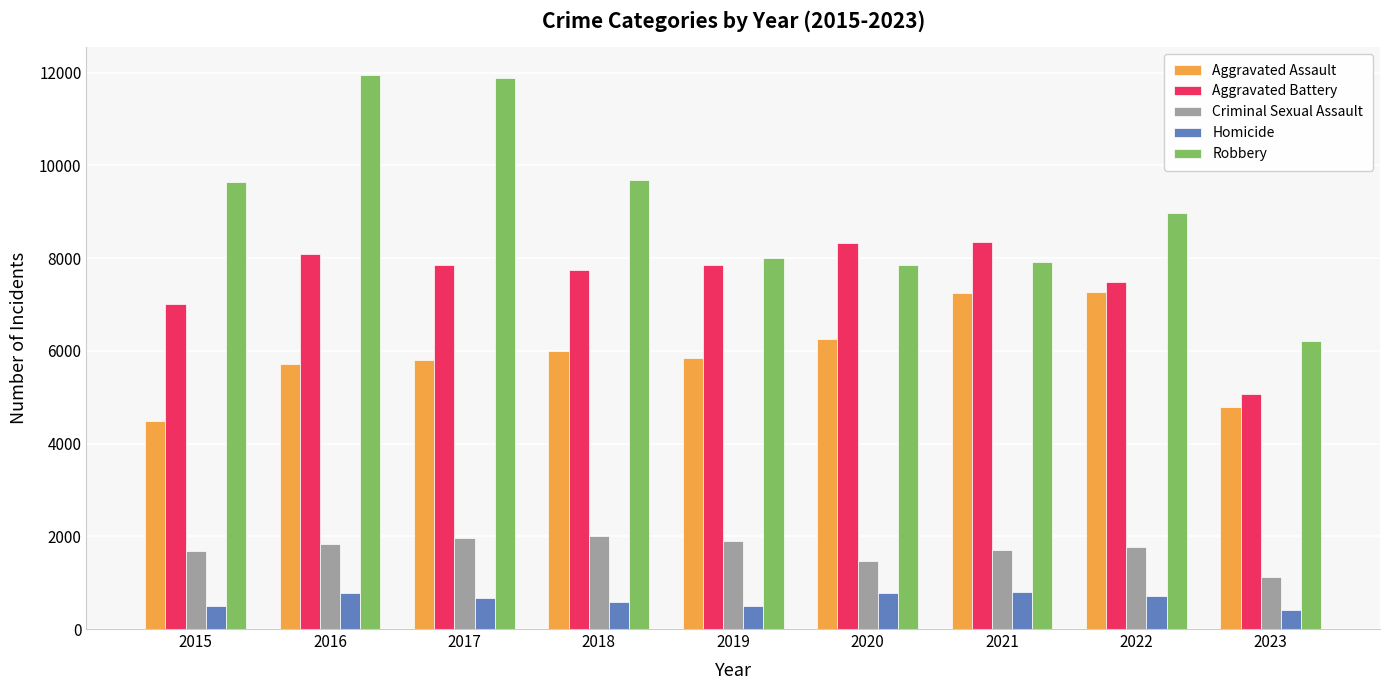

What is the minimum value for Homicide?

402